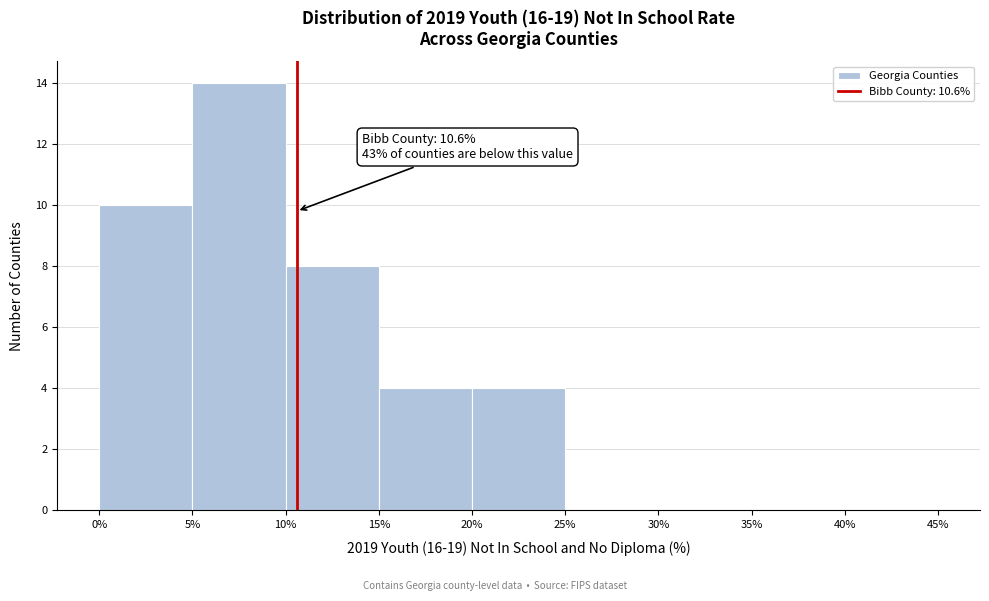

Which range on the x-axis has the tallest bar?

5% to 10%